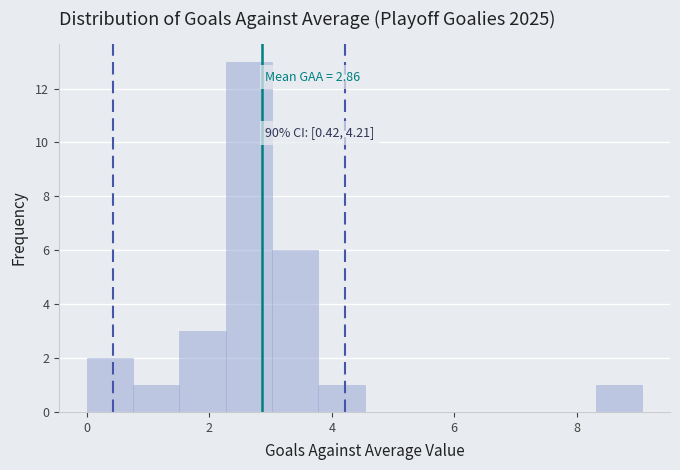

Around what value on the x-axis is the tallest bar? Give the approximate position of its centre, as read against the axis.

2.6